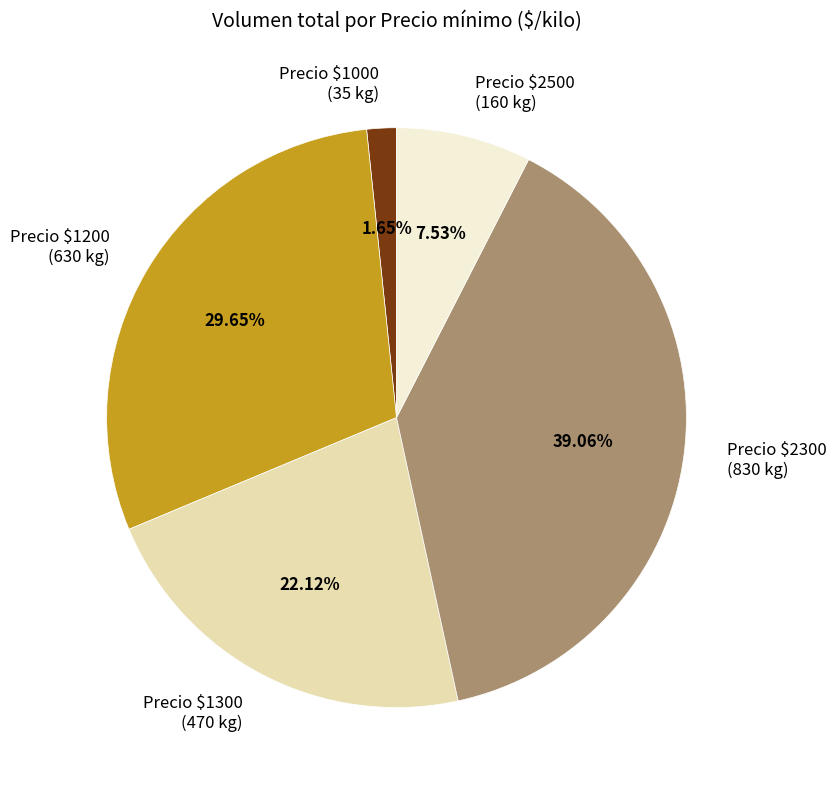

Does Precio $1000 (35 kg) represent more than half of the total?

No